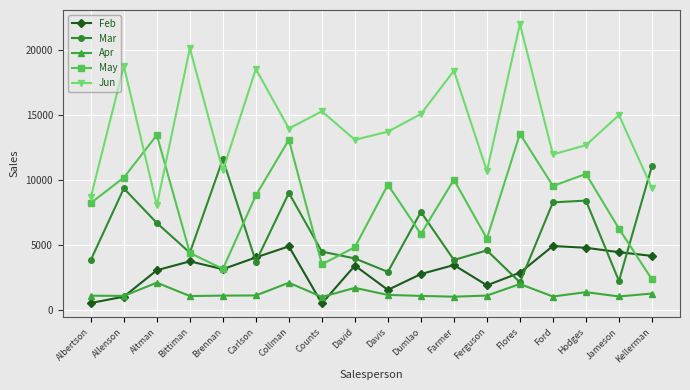

At which category does Apr reach its first local peak?

Altman